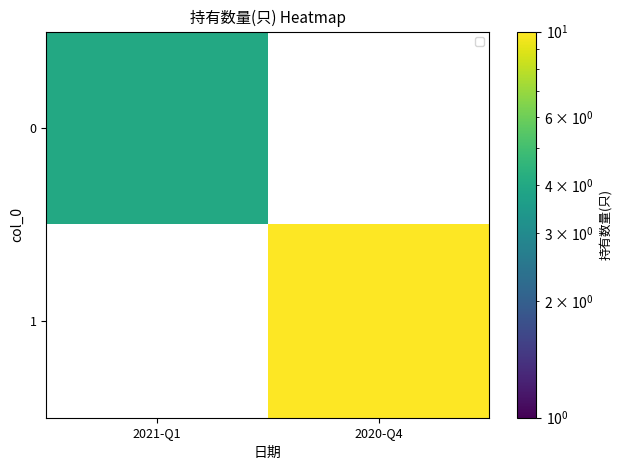

The value of 0 at 2021-Q1 is 4.0. True or false?

True